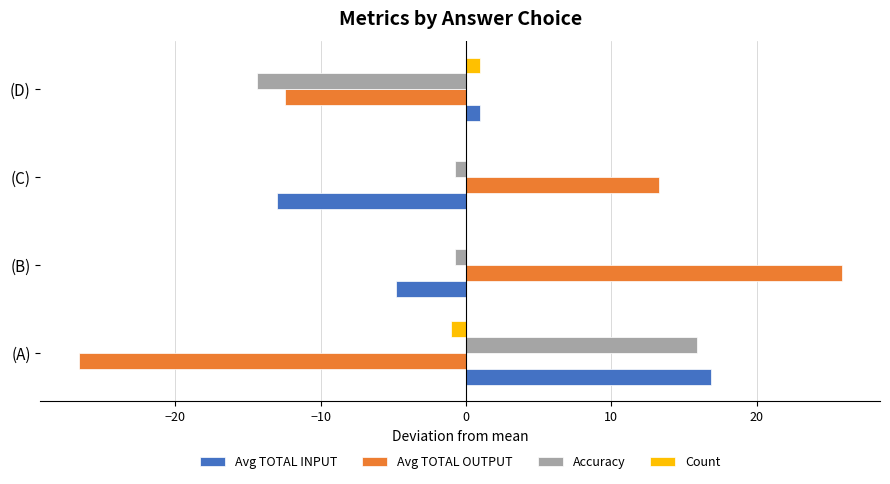

How many series are shown in this chart?

4